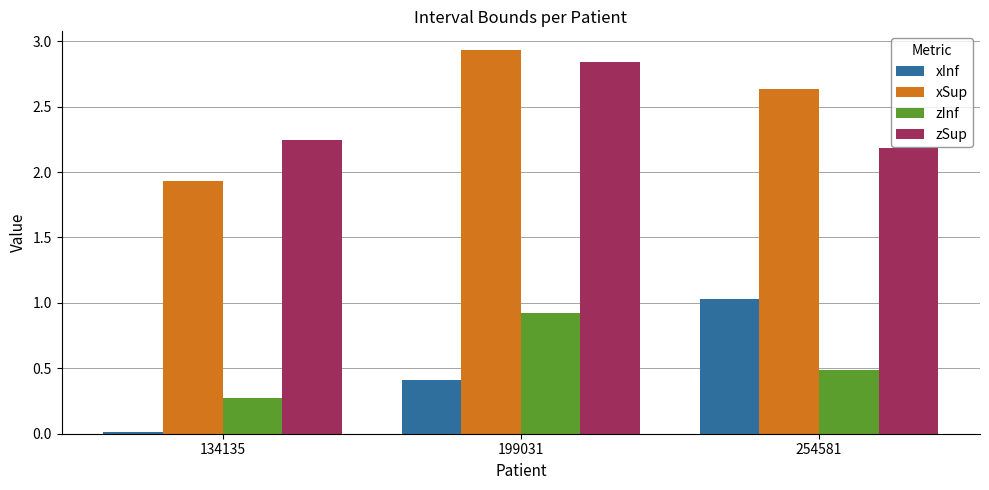

The value of zSup at 199031 is 4.0. True or false?

False